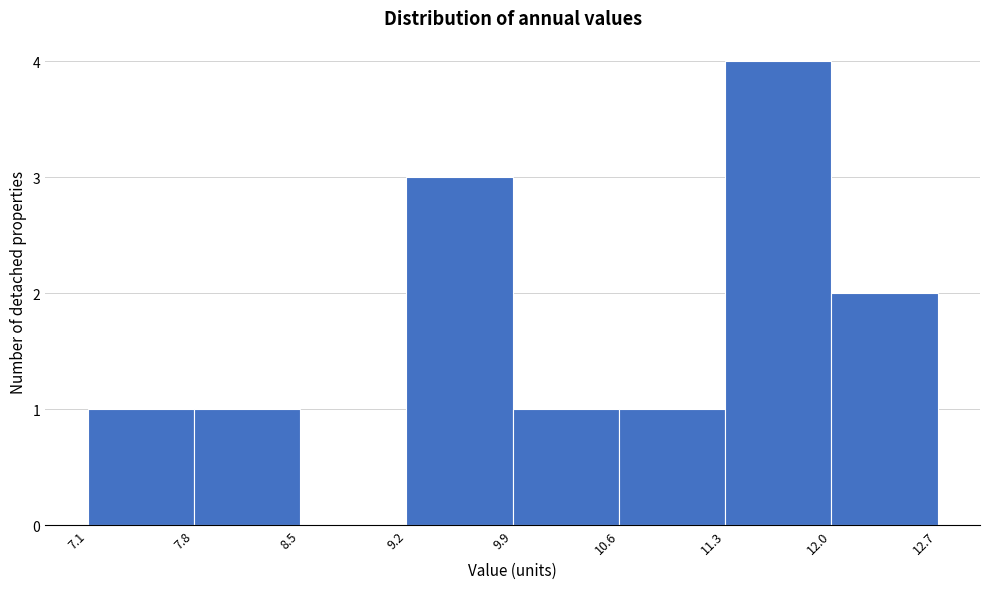

What is the height of the bar covering 7.1 to 7.8 on the x-axis? The values are not printed on the chart, so give them approximately, as read against the axis.

1